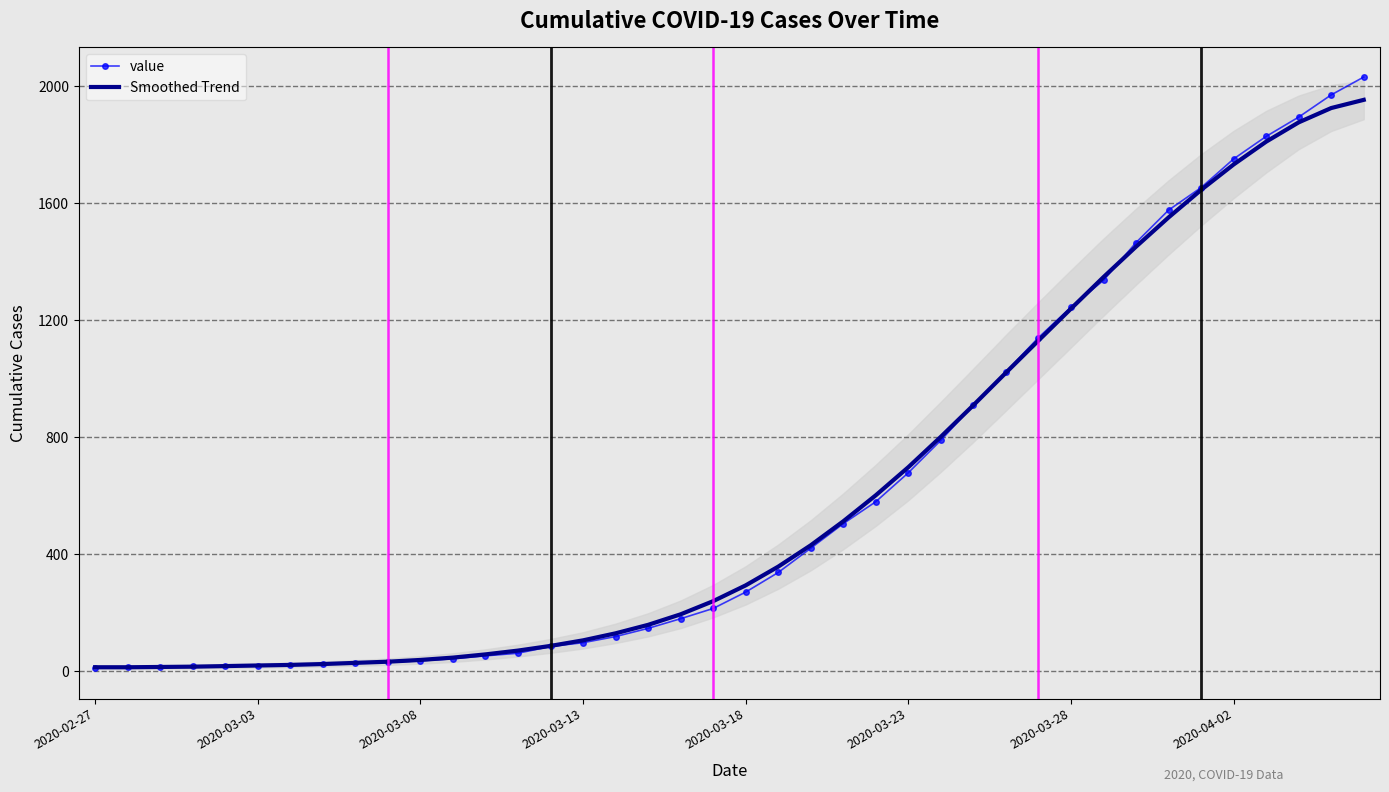

What is the approximate value of value at 14, to the nearest 10?

80